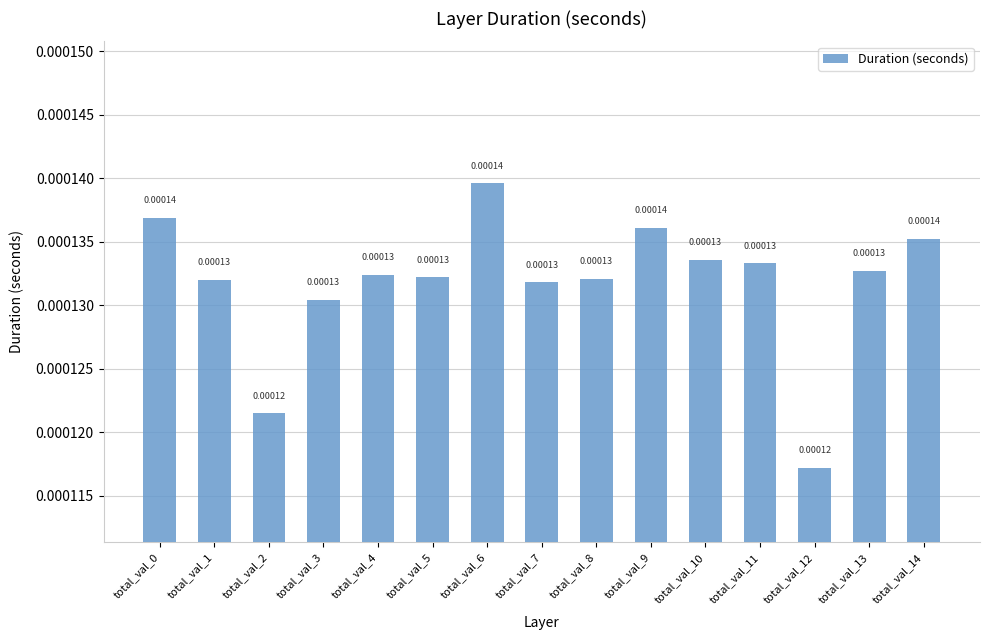

Between total_val_6 and total_val_4, which is larger?

total_val_6